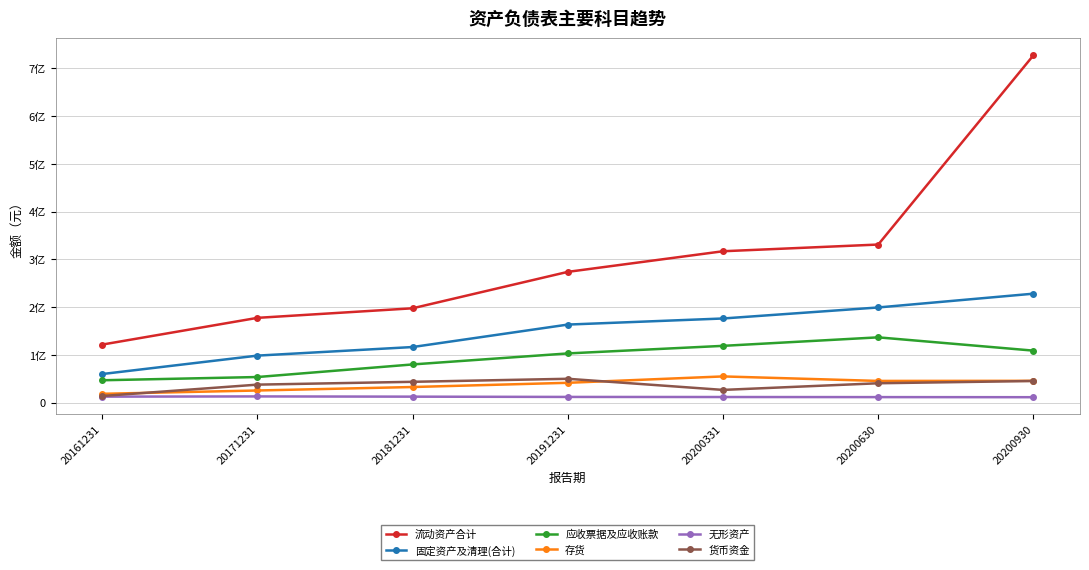

What are all the series names shown in the legend?

流动资产合计, 固定资产及清理(合计), 应收票据及应收账款, 存货, 无形资产, 货币资金